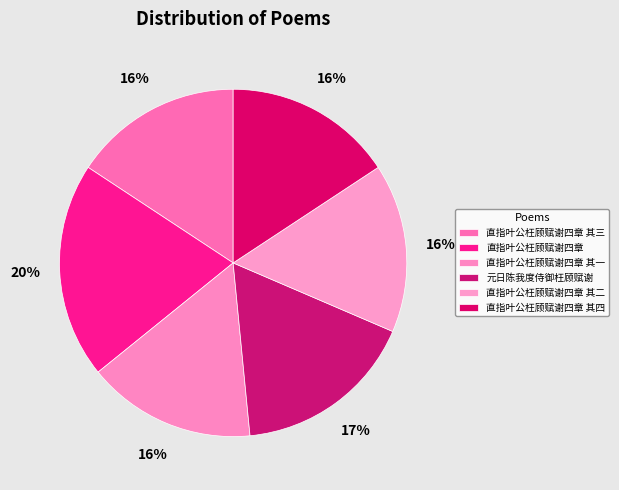

How many slices are in this pie chart?

6